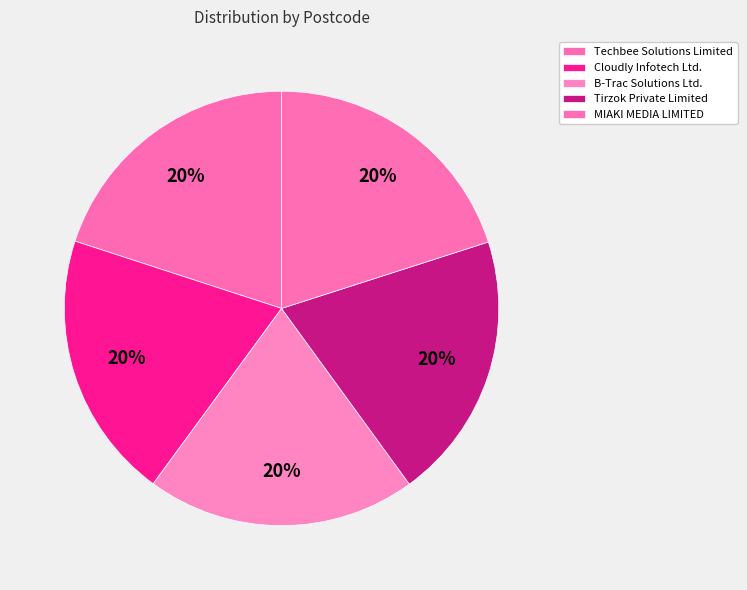

What is the ratio of the value at Tirzok Private Limited to the value at MIAKI MEDIA LIMITED?

1.0